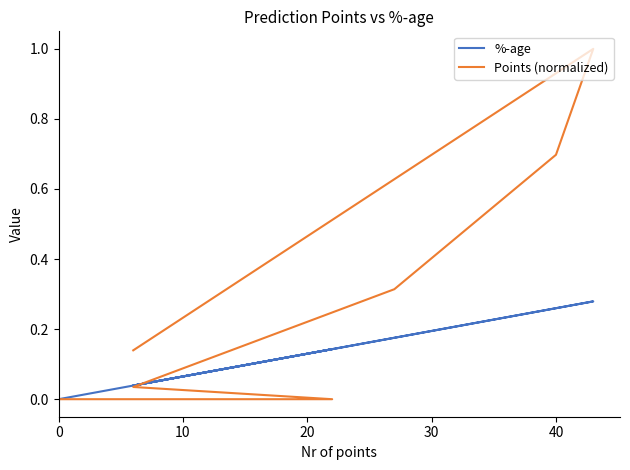

The value of %-age at 10 is 0.1. True or false?

False